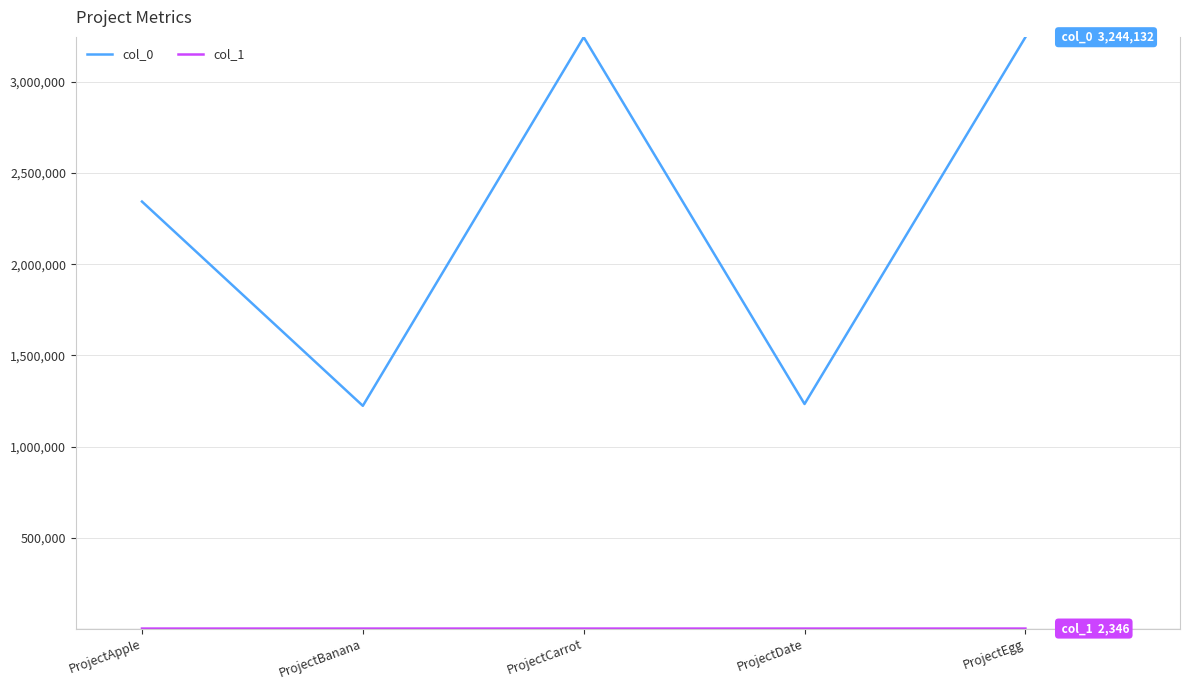

How many series are shown in this chart?

2